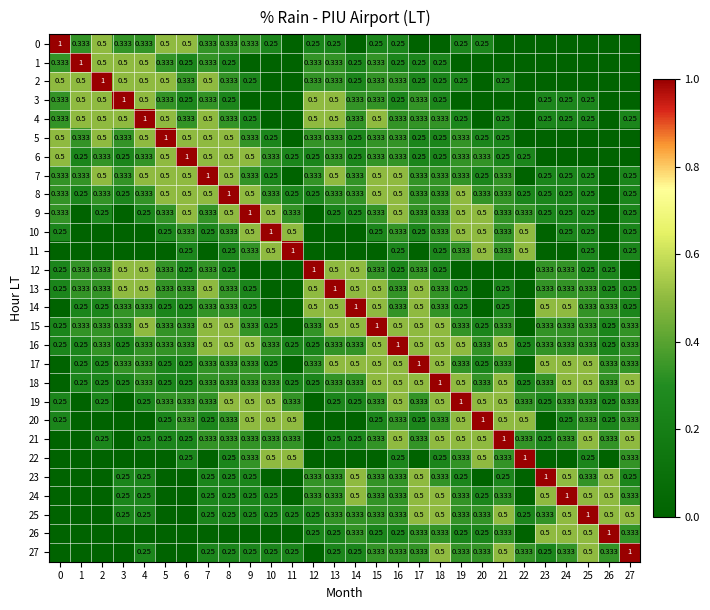

How many values in the 2 series exceed 0?

19